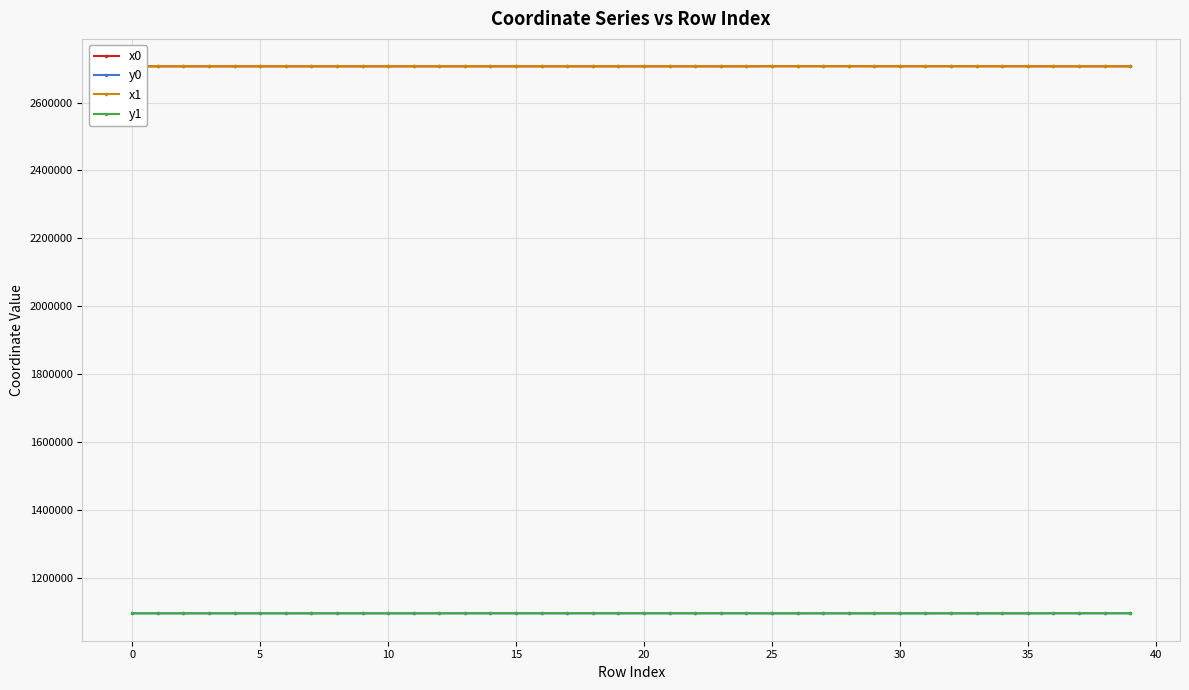

What is the lowest value of the y0 series?

1094935.2